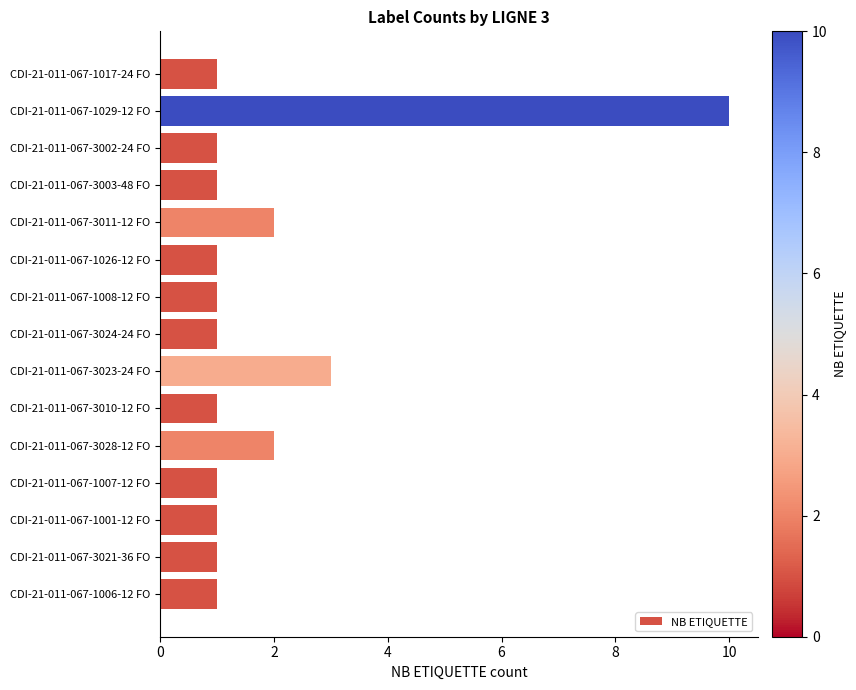

Does the chart contain stacked bars?

No